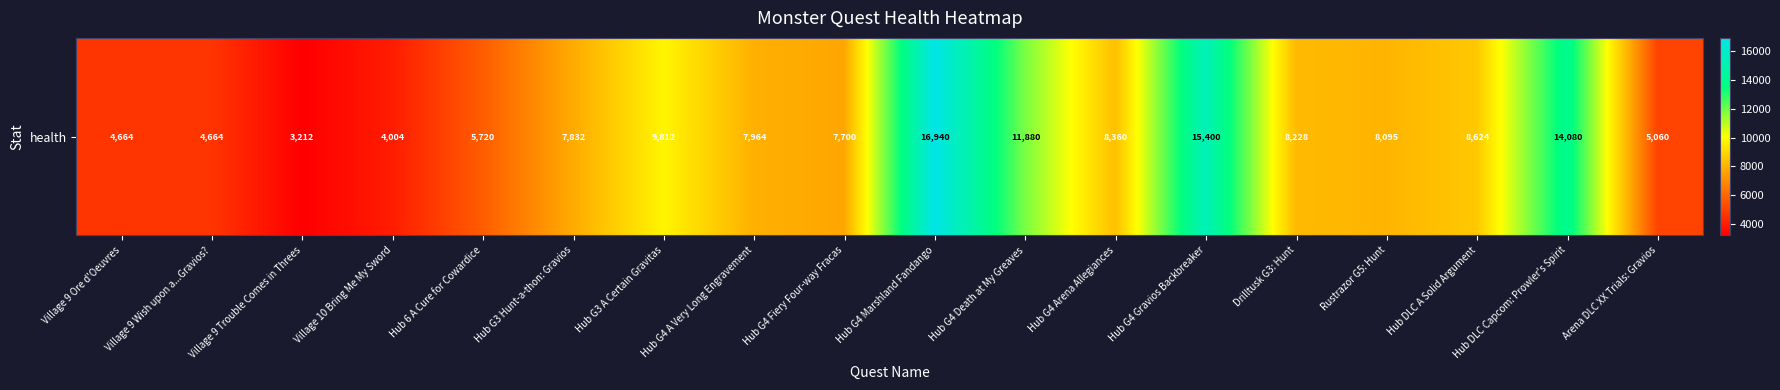

List the labels in order of value, smallest first.

Village 9 Trouble Comes in Threes, Village 10 Bring Me My Sword, Village 9 Ore d'Oeuvres, Village 9 Wish upon a...Gravios?, Arena DLC XX Trials: Gravios, Hub 6 A Cure for Cowardice, Hub G4 Fiery Four-way Fracas, Hub G3 Hunt-a-thon: Gravios, Hub G4 A Very Long Engravement, Rustrazor G5: Hunt, Drilltusk G3: Hunt, Hub G4 Arena Allegiances, Hub DLC A Solid Argument, Hub G3 A Certain Gravitas, Hub G4 Death at My Greaves, Hub DLC Capcom: Prowler's Spirit, Hub G4 Gravios Backbreaker, Hub G4 Marshland Fandango